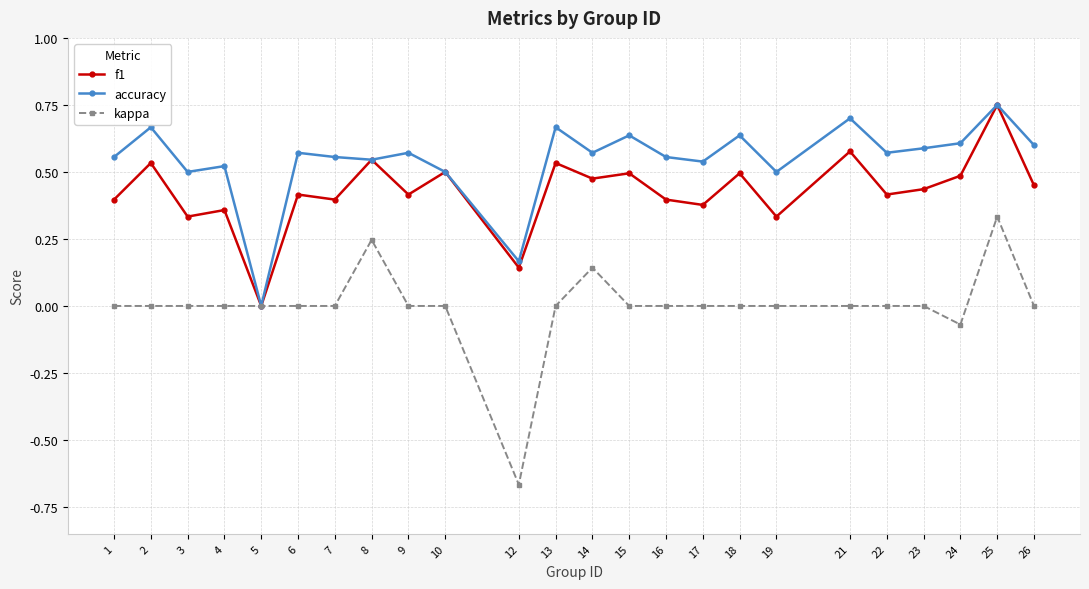

The value of f1 at 22 is 0.7. True or false?

False